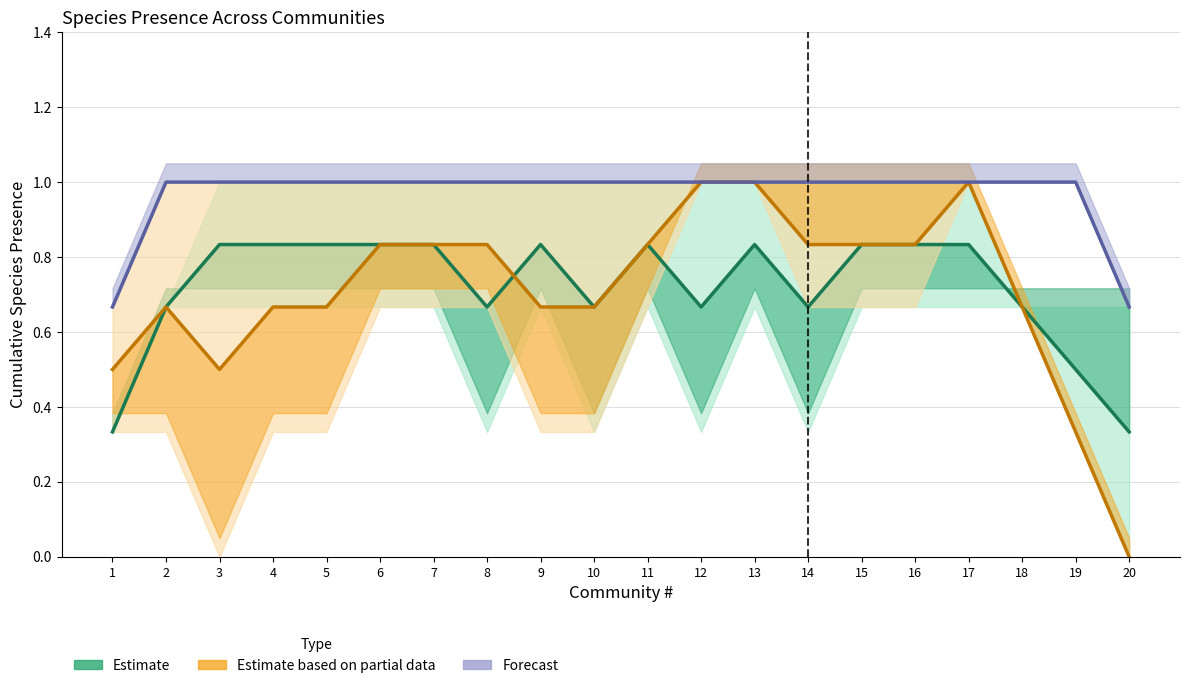

How many Estimate partial (Camponotus lateralis & piceus) values are between 0 and 1?

20